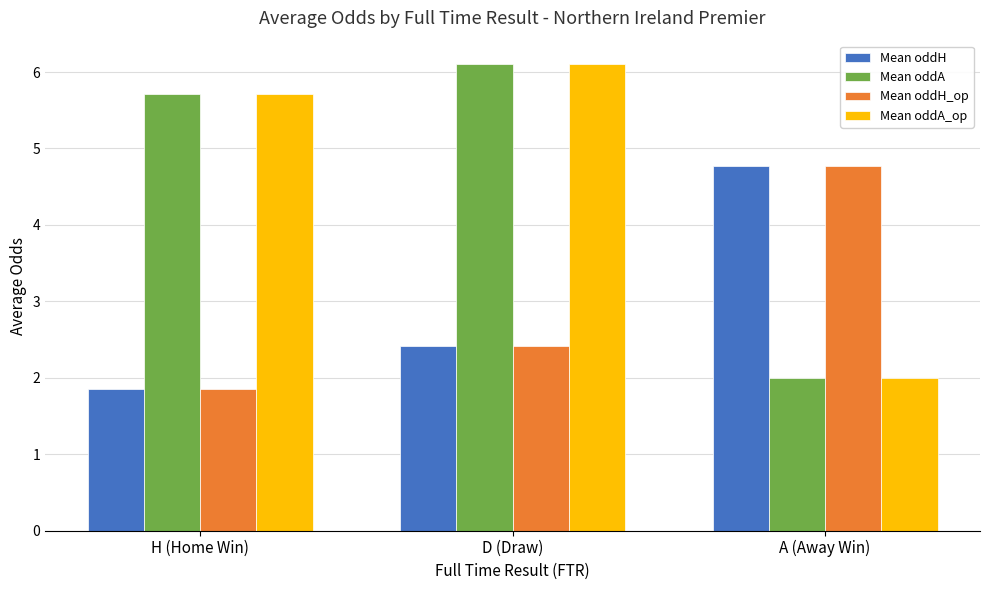

What position from the left is D (Draw)?

2